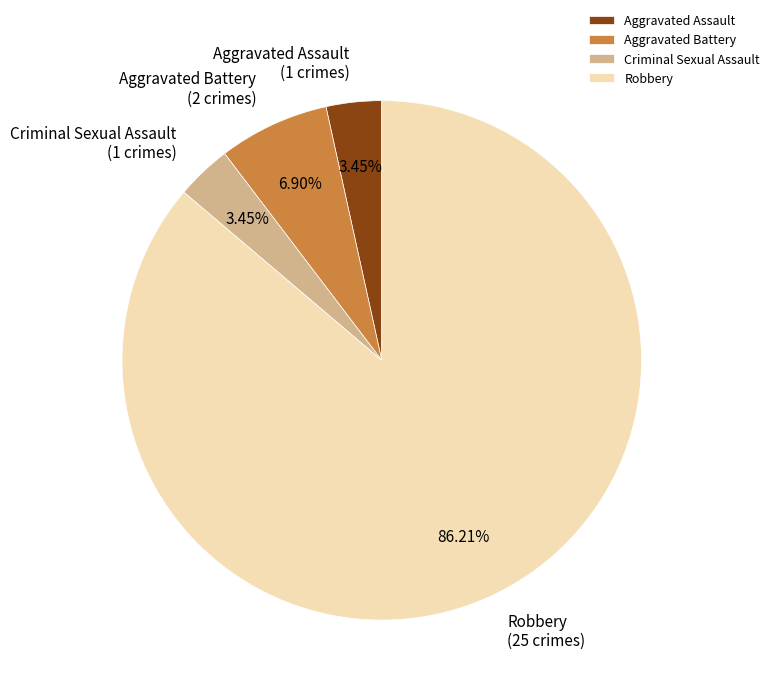

Is it true that Aggravated Battery is 1% of the pie?

False